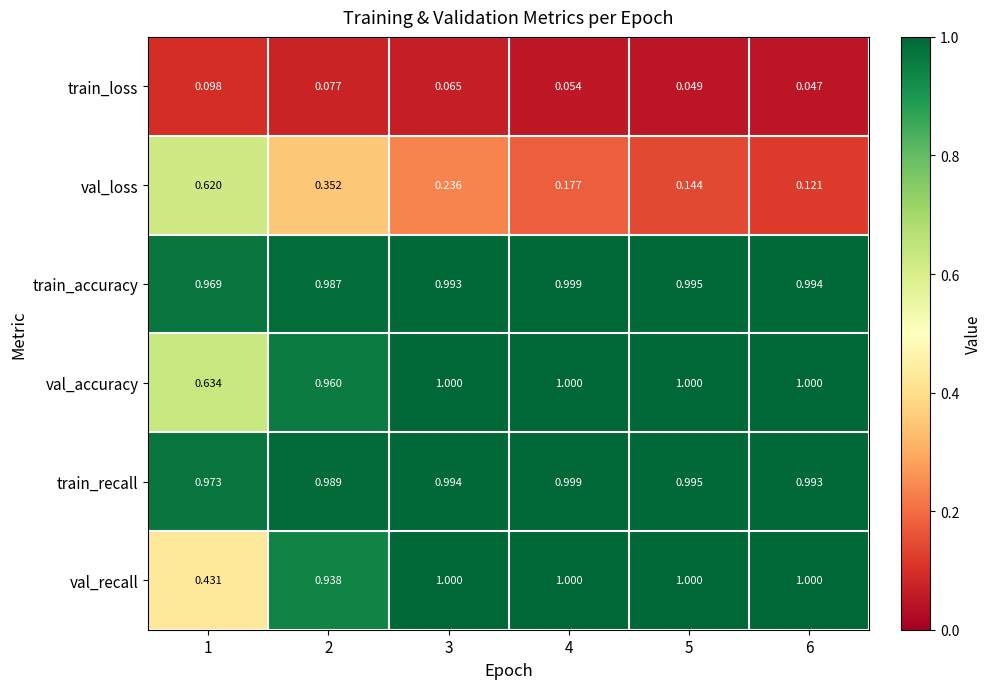

Between 3 and 5, which series saw the biggest shift?

val_loss